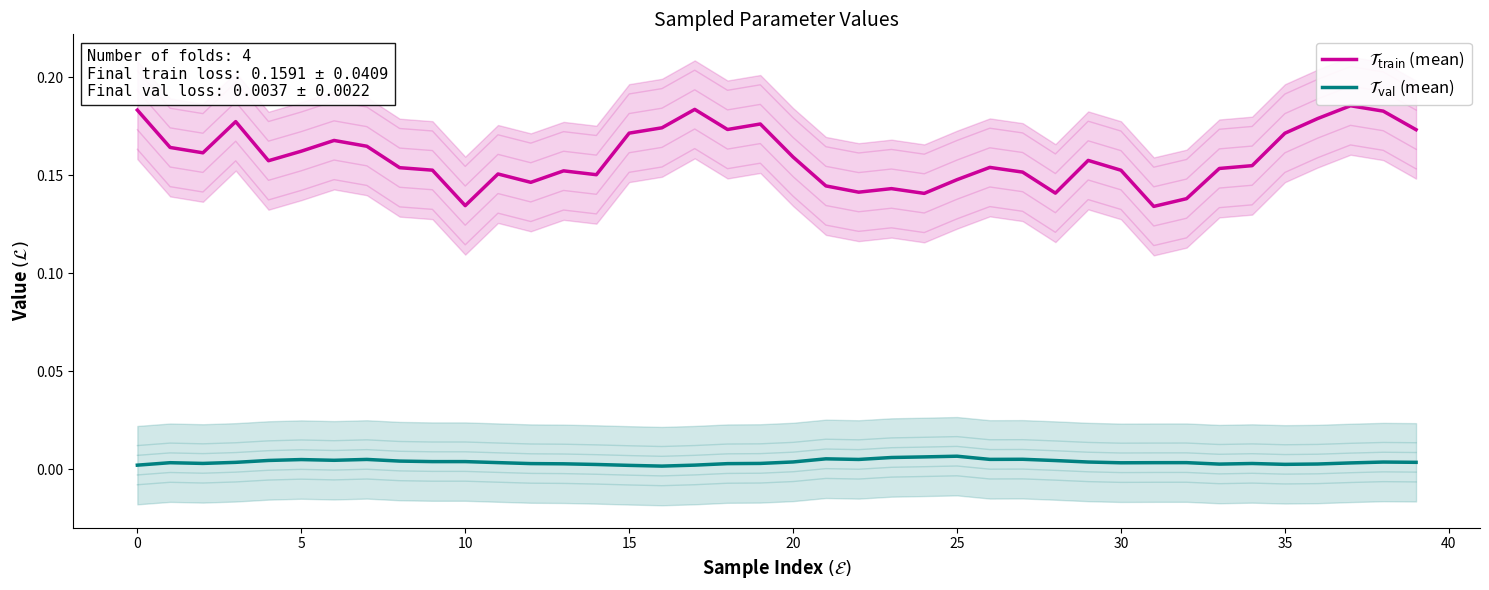

True or false: $\mathcal{T}_{\mathrm{val}}$ (mean) and $\mathcal{T}_{\mathrm{train}}$ (mean) intersect in this chart.

False